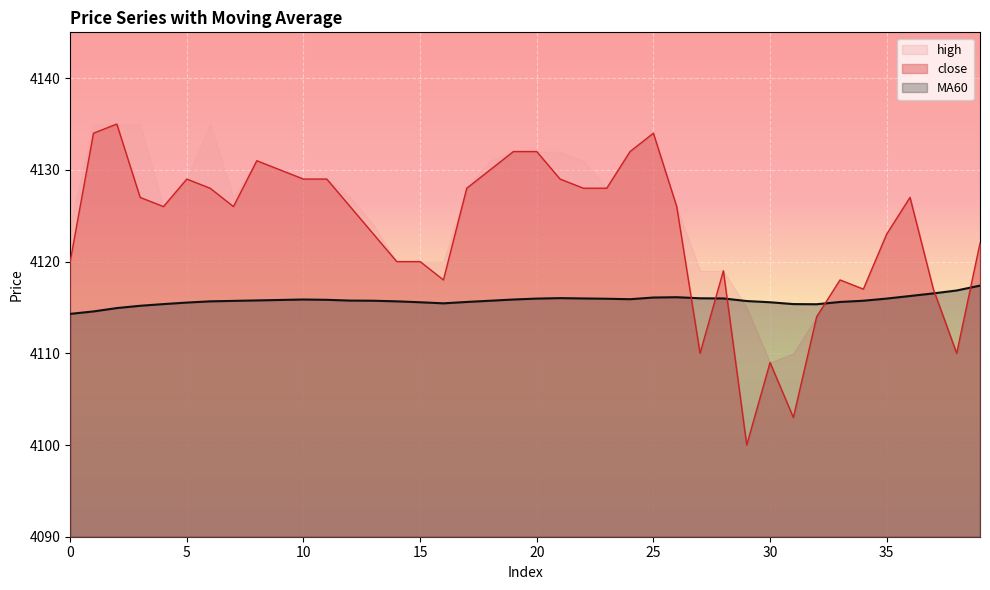

What is the sum of all MA60 values?

164630.2